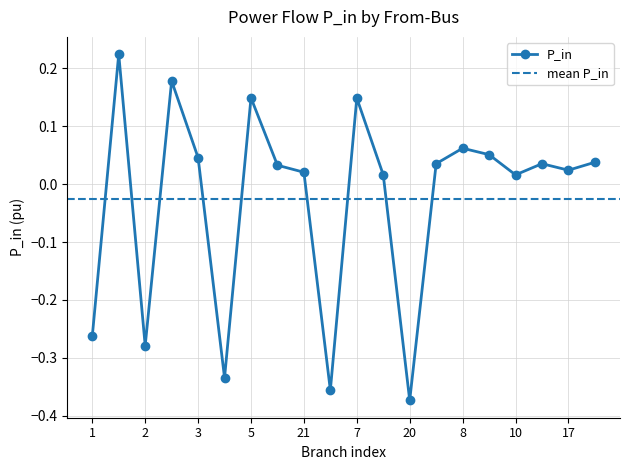

True or false: P_in has more than 0 points higher than both neighbors.

True